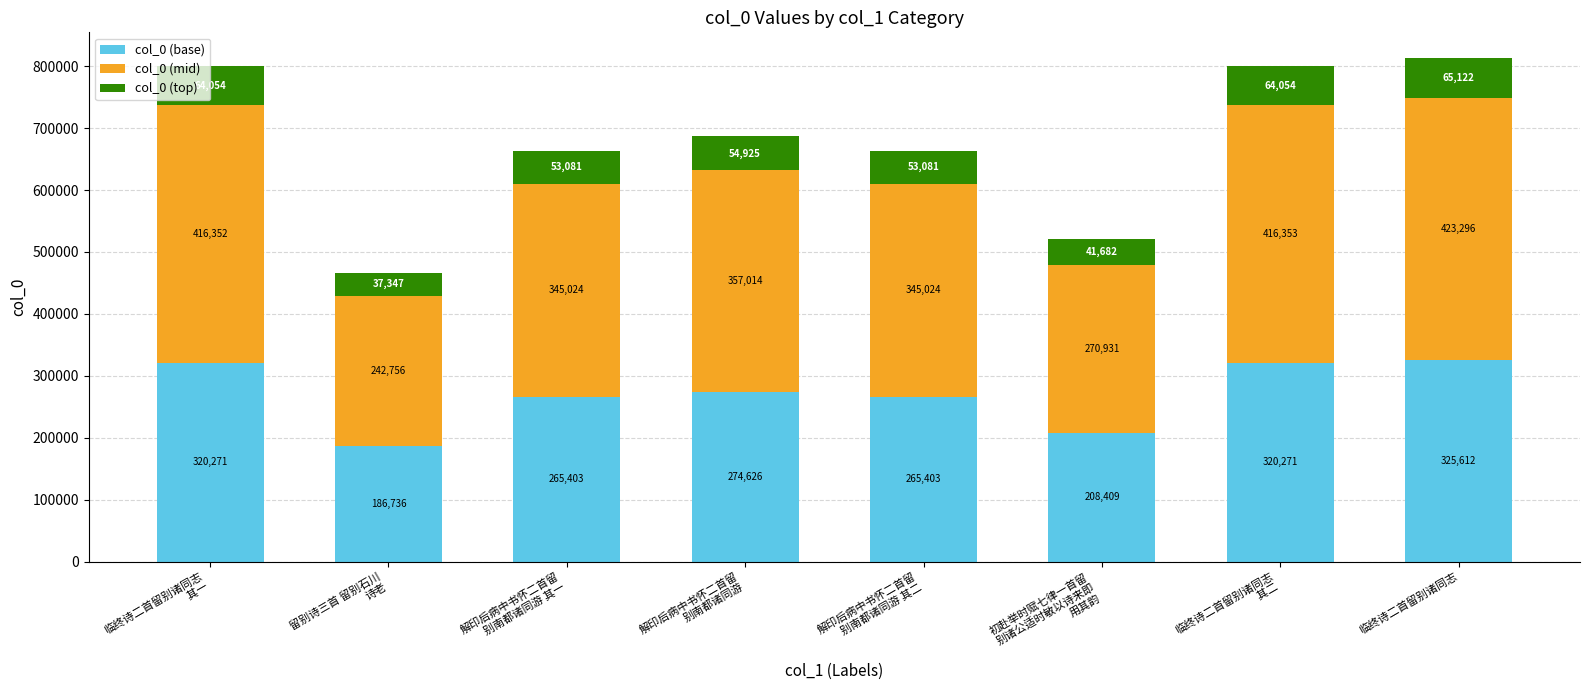

Is it true that col_0 (base) equals 265403.2 at 解印后病中书怀二首留
别南都诸同游 其二?

True